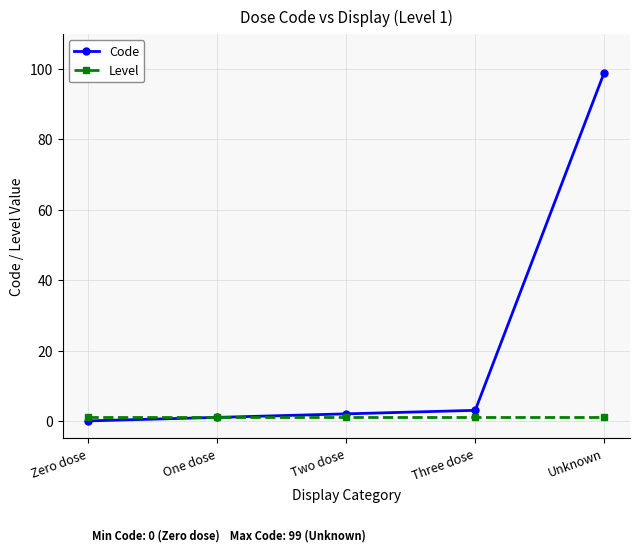

At which label does Code reach its peak?

Unknown